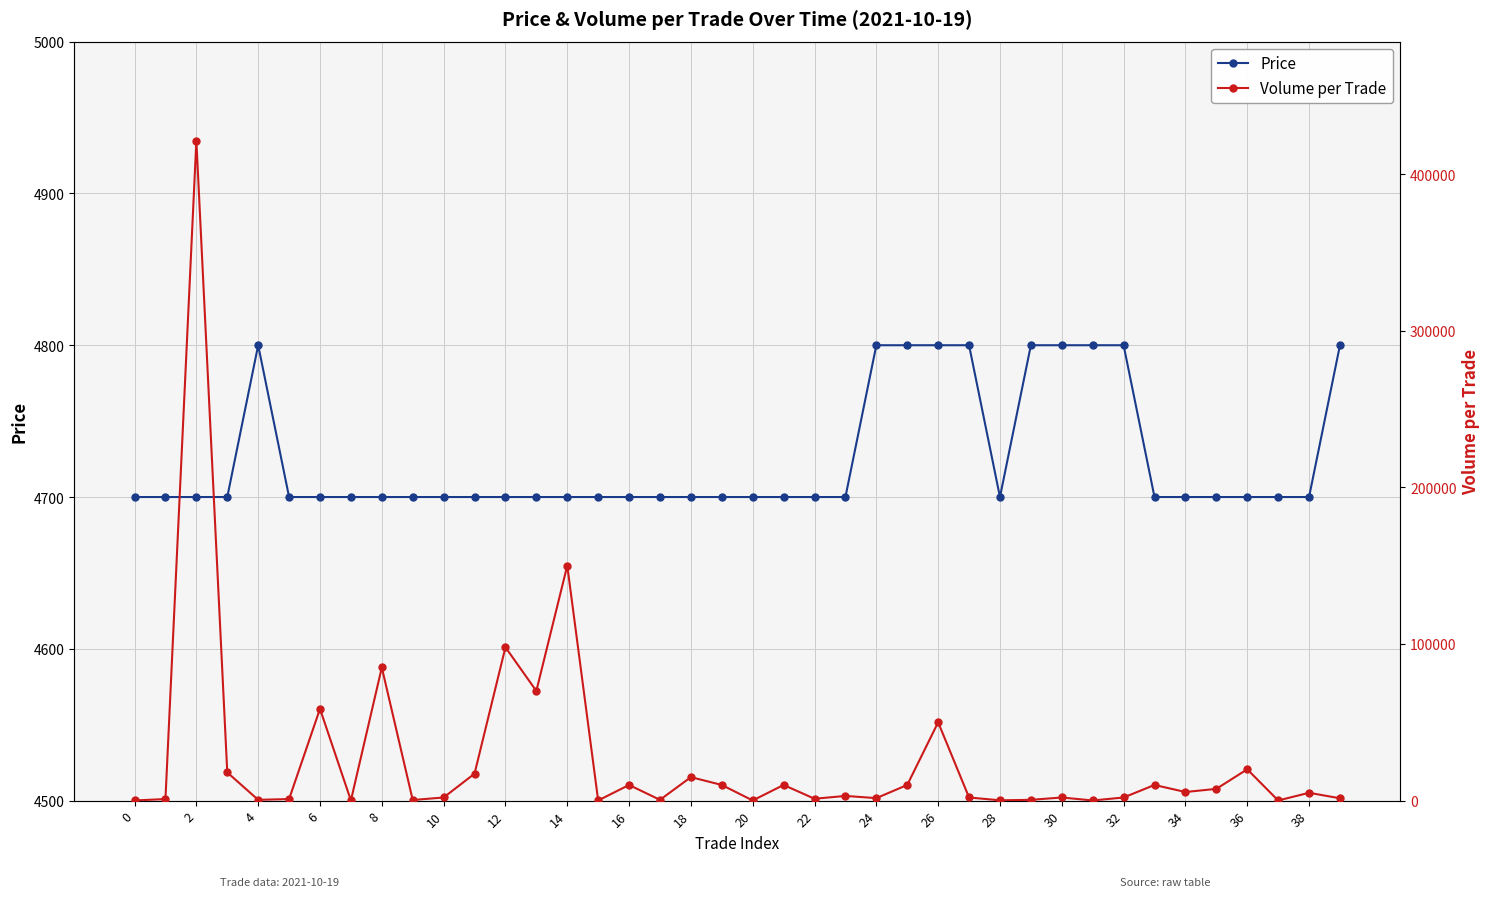

The Volume per Trade series shows 3374 at 30. True or false?

False